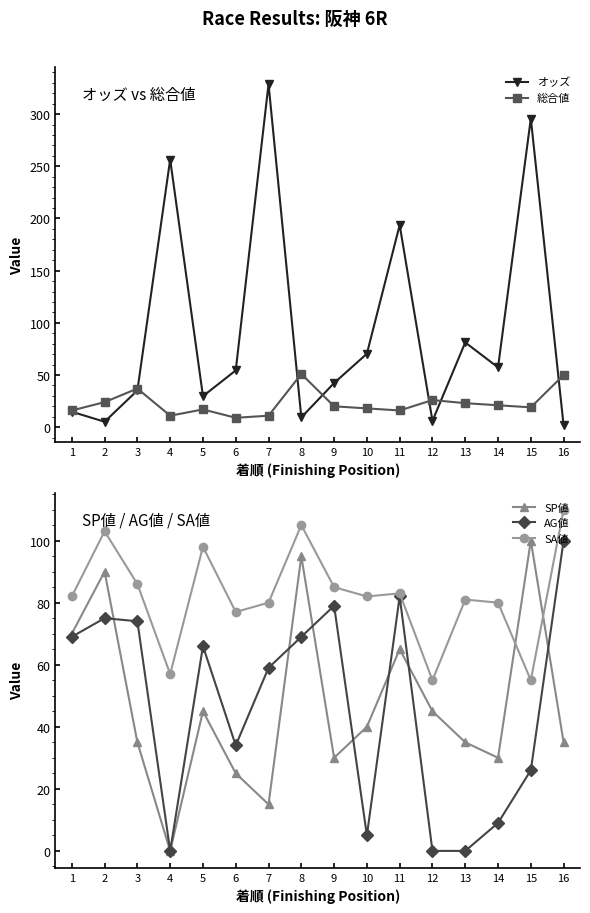

Reading right to left, transcribe all the data shown in this chart.

オッズ: 1.7	295.8	57.3	81.2	6.0	193.7	70.4	42.3	9.4	328.8	54.4	29.7	256.5	35.2	5.2	14.8
総合値: 50.0	19.0	21.0	23.0	26.0	16.0	18.0	20.0	51.0	11.0	9.0	17.0	11.0	37.0	24.0	16.0
SP値: 35.0	100.0	30.0	35.0	45.0	65.0	40.0	30.0	95.0	15.0	25.0	45.0	0.0	35.0	90.0	70.0
AG値: 100.0	26.0	9.0	0.0	0.0	82.0	5.0	79.0	69.0	59.0	34.0	66.0	0.0	74.0	75.0	69.0
SA値: 110.0	55.0	80.0	81.0	55.0	83.0	82.0	85.0	105.0	80.0	77.0	98.0	57.0	86.0	103.0	82.0